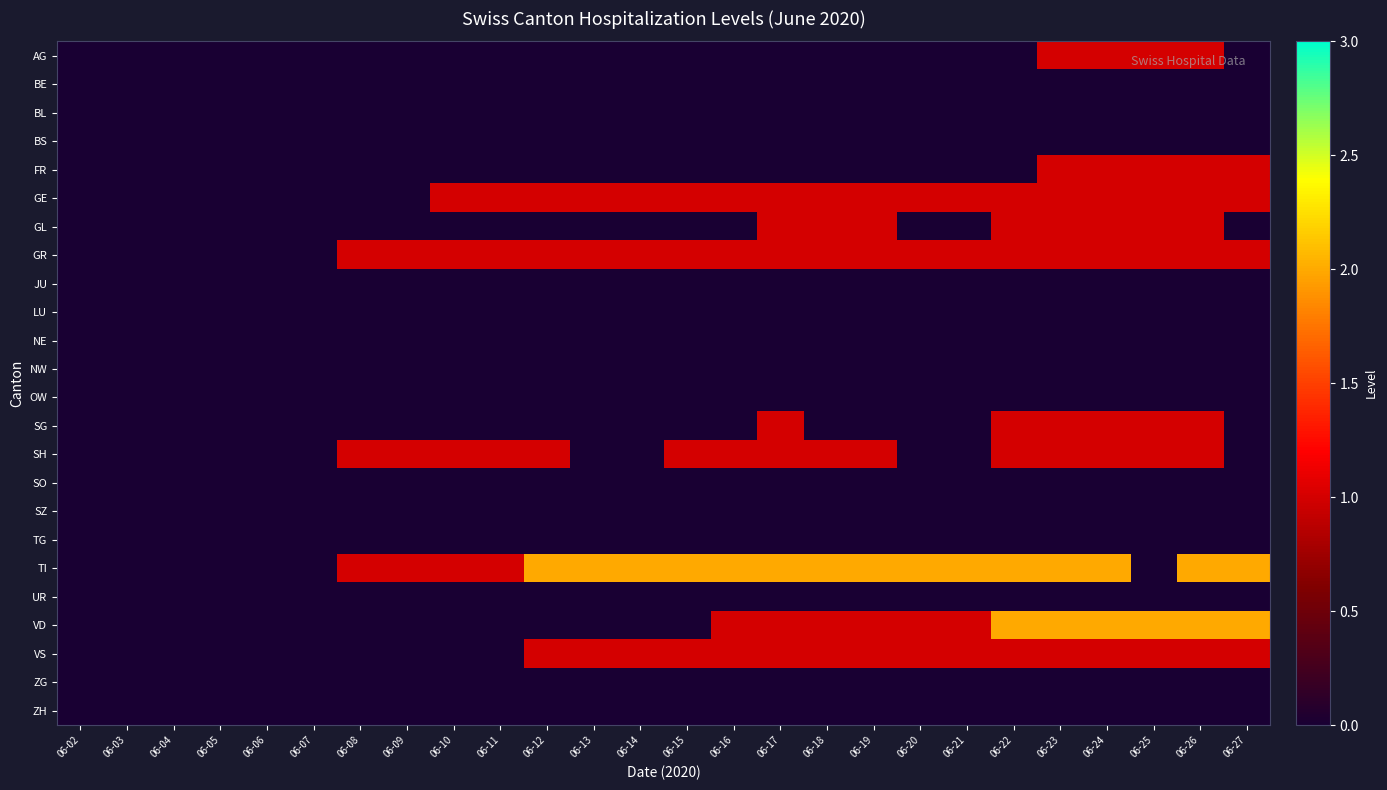

Which series has the largest total across all categories?

TI